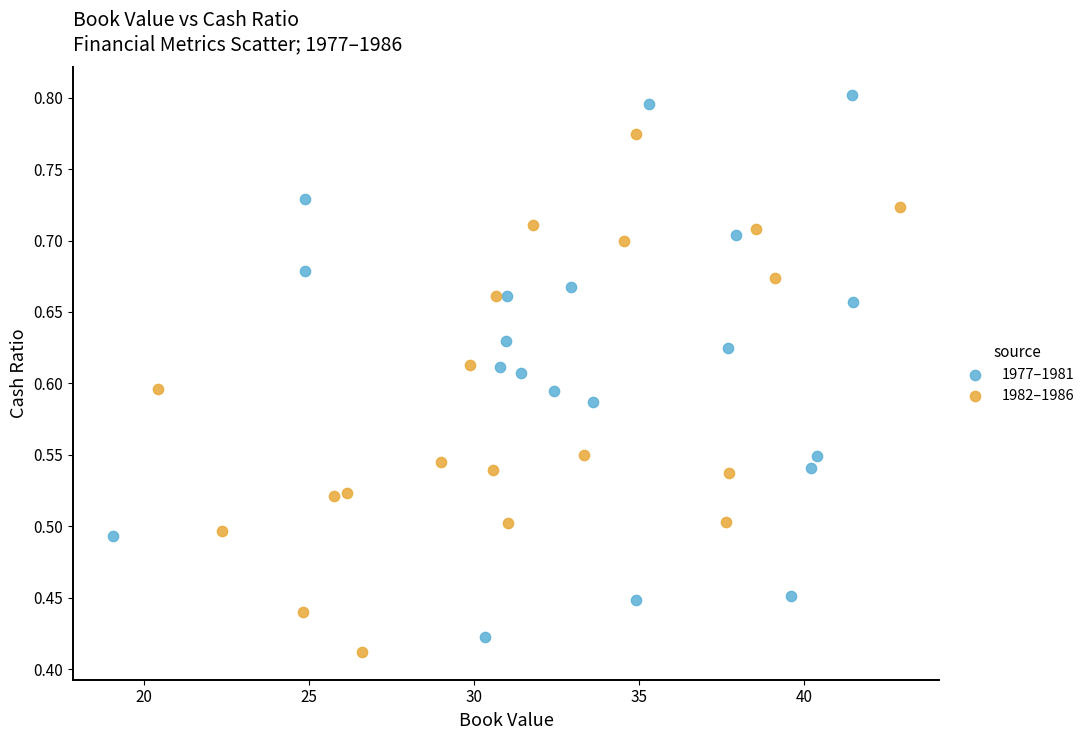

Which series reaches the maximum Y coordinate?

1977–1981